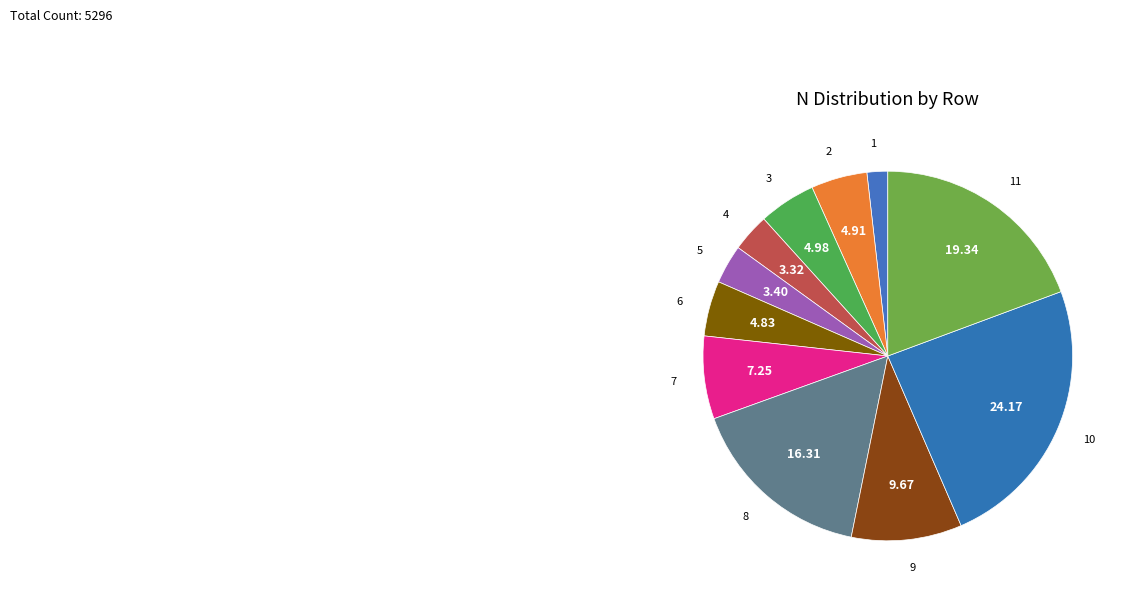

Approximately how many times larger is the value at 11 compared to 6?

4.0